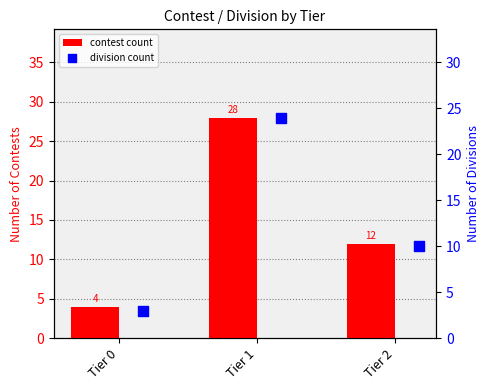

At which category is the sum across all series the highest?

Tier 1